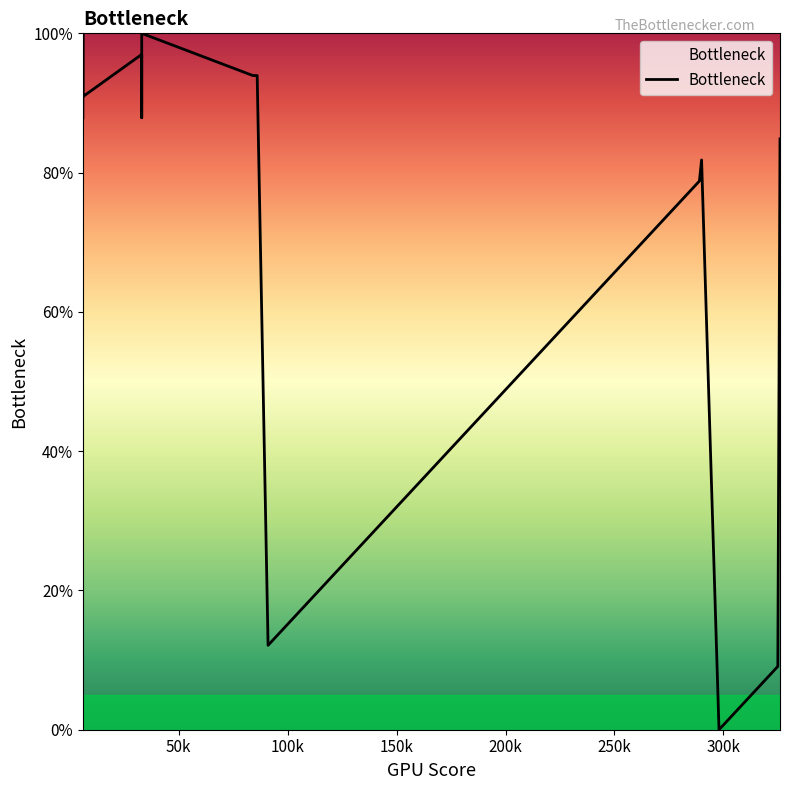

Does the chart display data point markers on the line(s)?

No